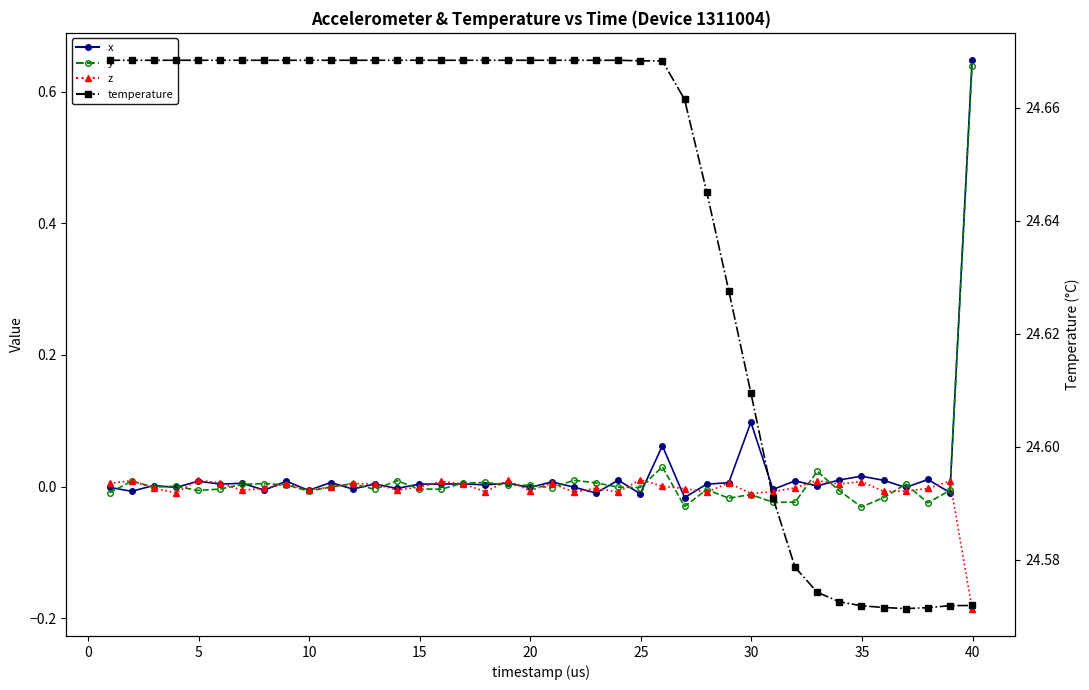

True or false: x has more than 0 interior local peaks.

True